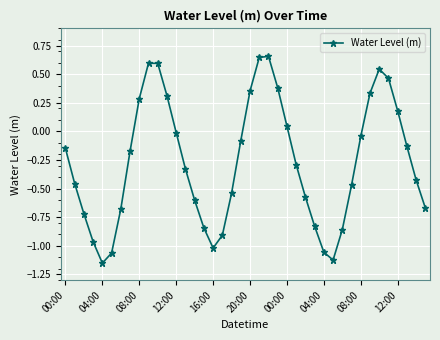

How many distinct data groups are displayed?

1